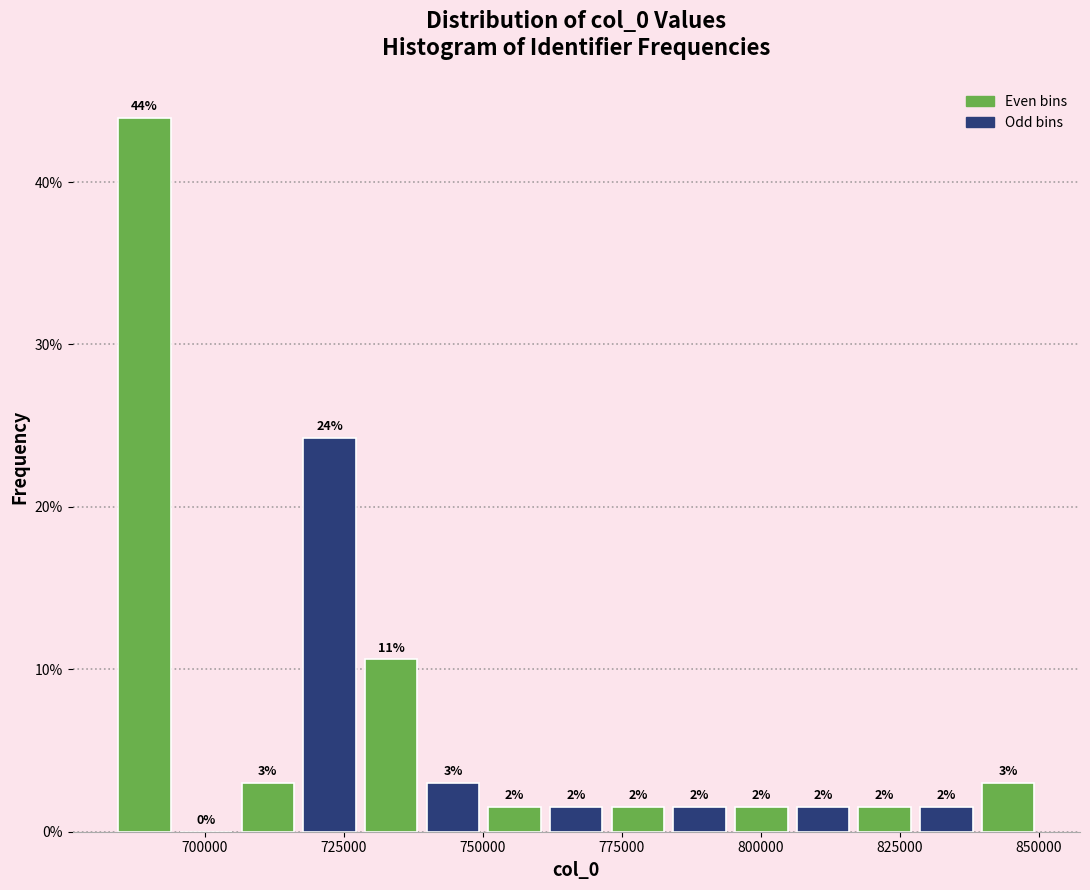

Read against the x-axis, roughly where is the centre of the tallest bar?

690000